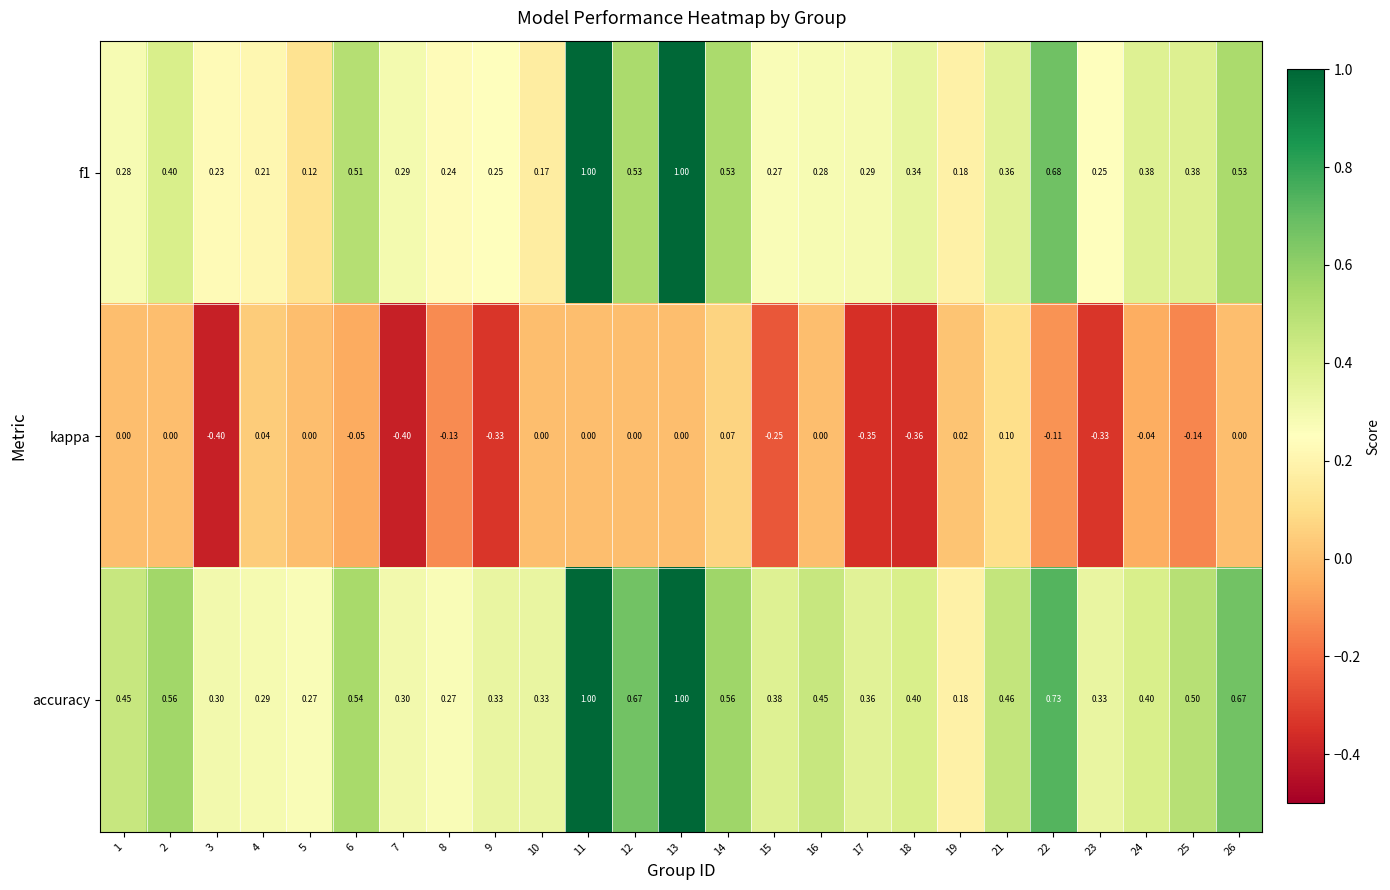

Between 3 and 16, which series saw the biggest shift?

kappa